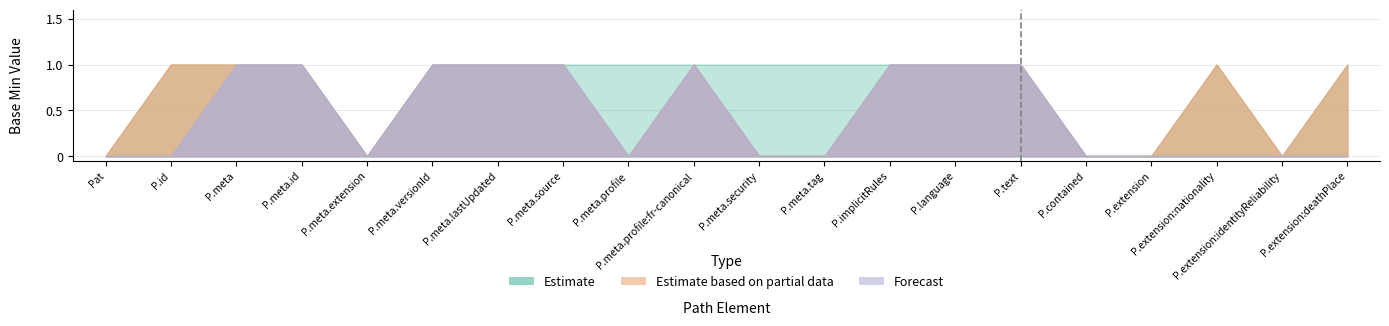

True or false: Forecast and Estimate based on partial data intersect in this chart.

False